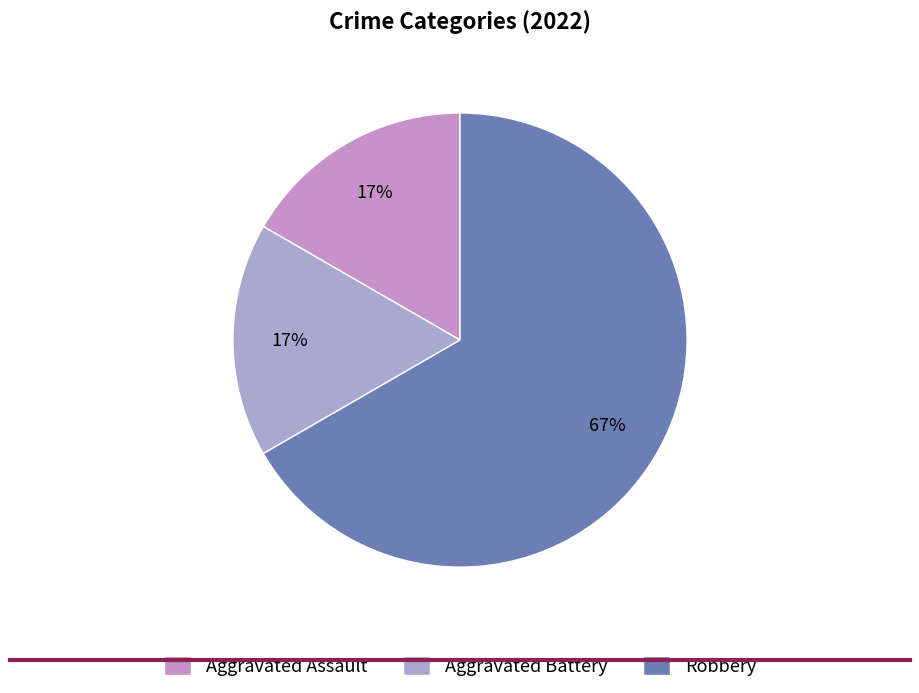

Which category accounts for the majority?

Robbery